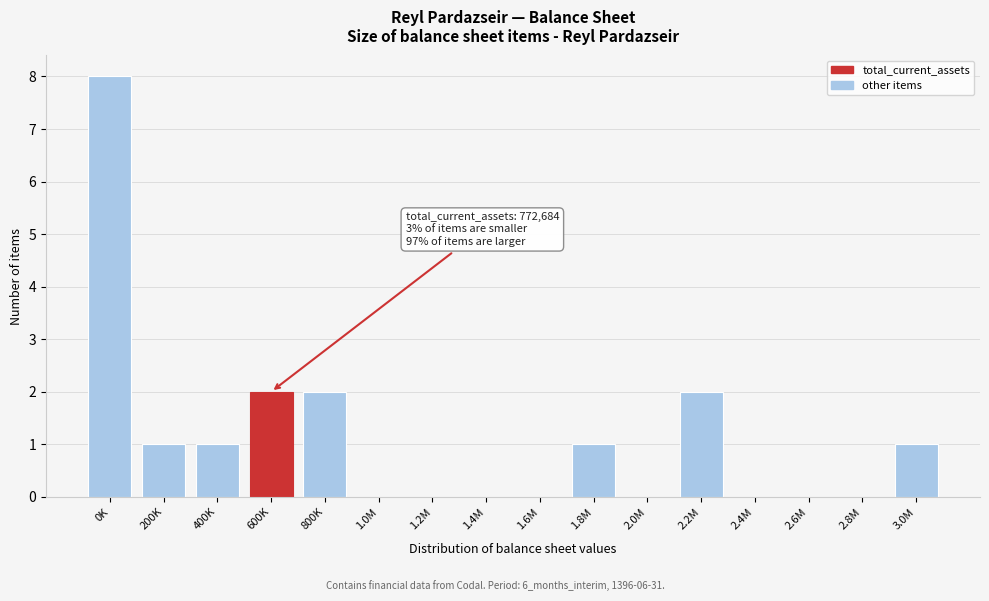

Reading left to right, transcribe all the data shown in this chart.

0K=8	200K=1	400K=1	600K=2	800K=2	1.0M=0	1.2M=0	1.4M=0	1.6M=0	1.8M=1	2.0M=0	2.2M=2	2.4M=0	2.6M=0	2.8M=0	3.0M=1